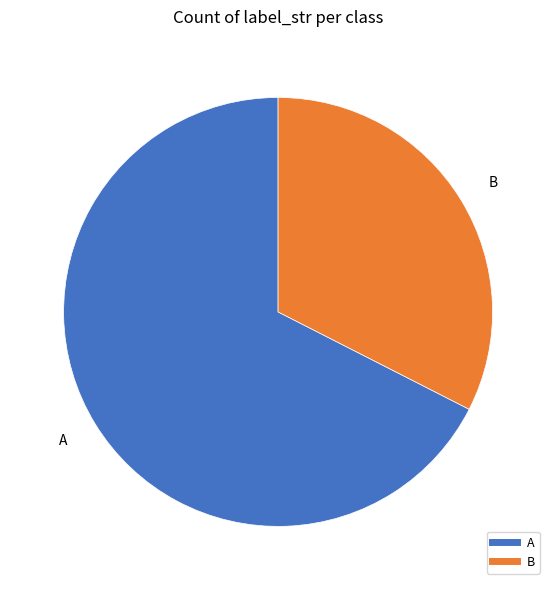

Which category has the biggest portion of the pie?

A